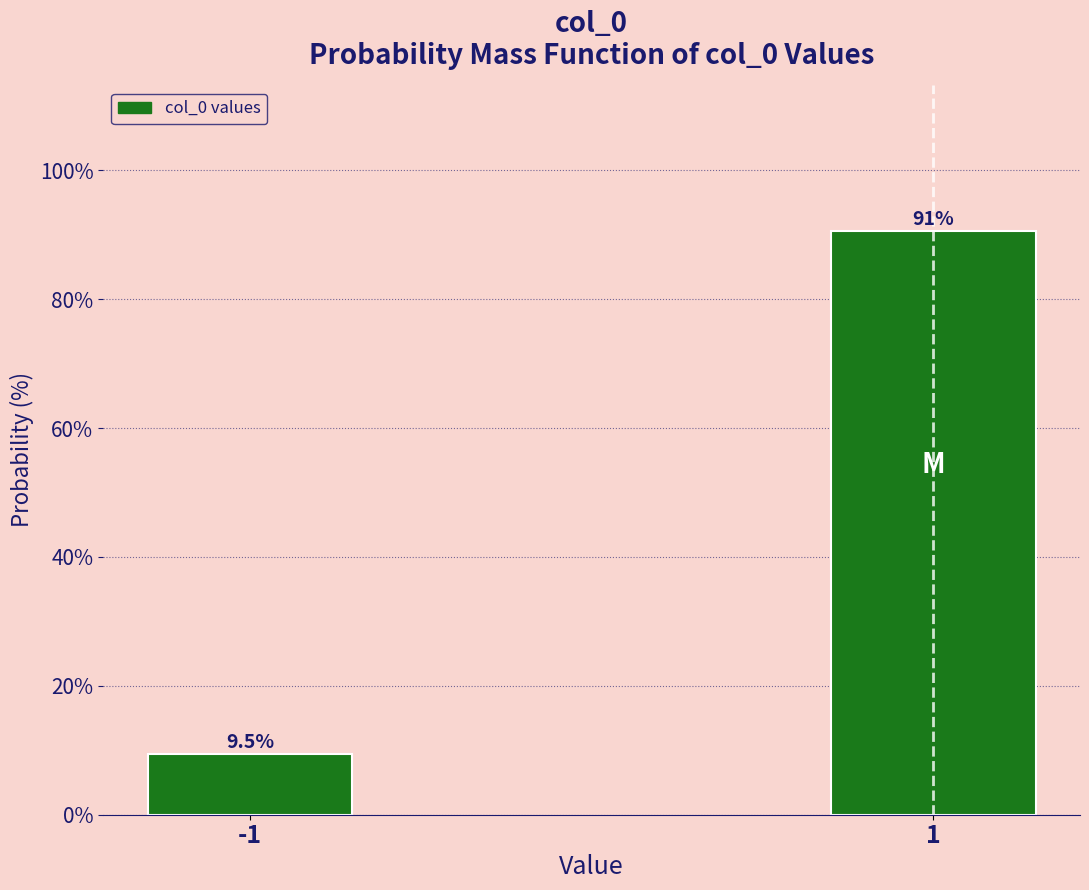

Reading left to right, list all the values displayed in this chart.

9.5	90.5